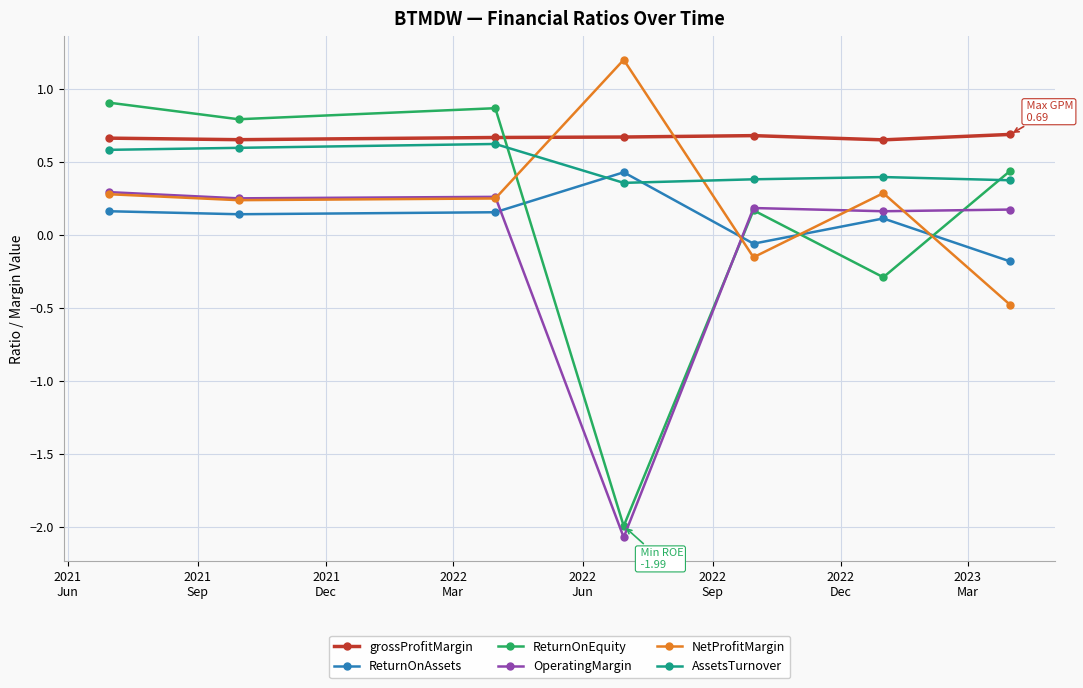

What is the value of the AssetsTurnover point at the 1st from the left?

0.6